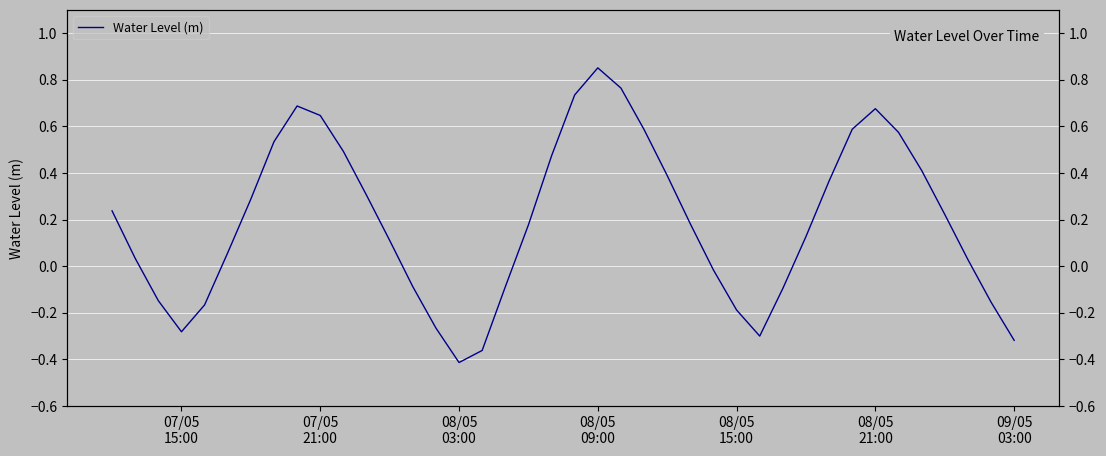

At which category does the chart reach its minimum across all series?

08/05 03:00